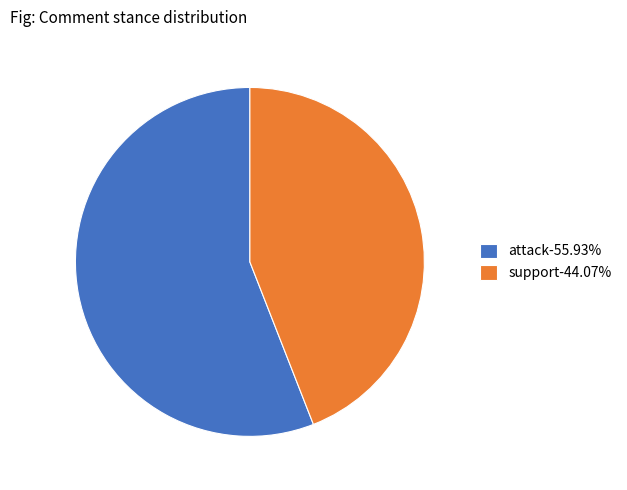

The support slice represents 31% of the pie. True or false?

False